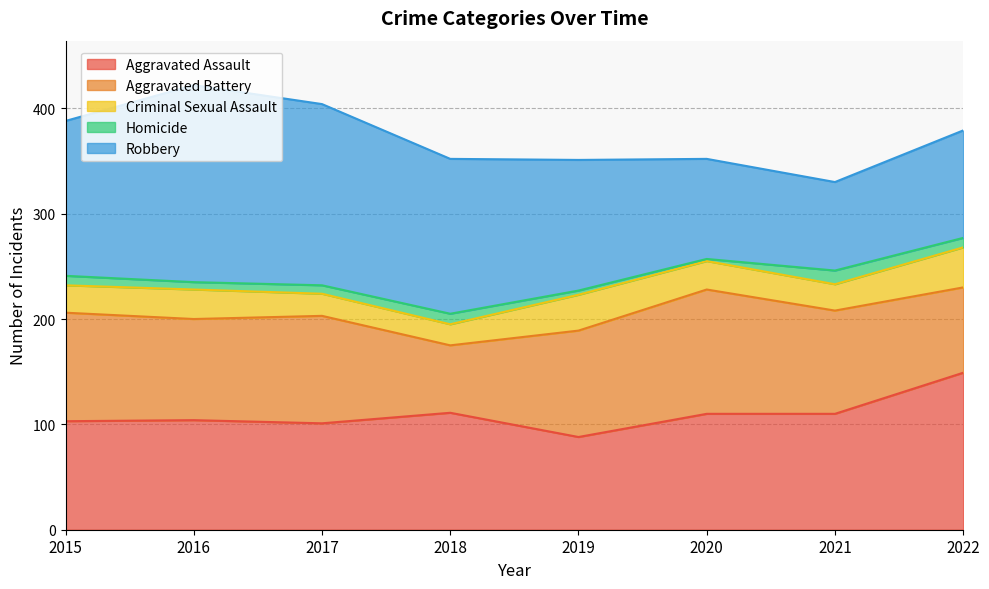

True or false: Criminal Sexual Assault has a value of 20 at 2018.

True